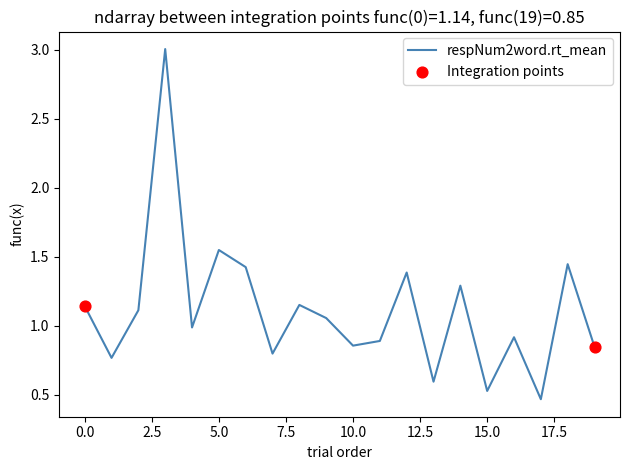

What is the greatest value displayed?

3.0